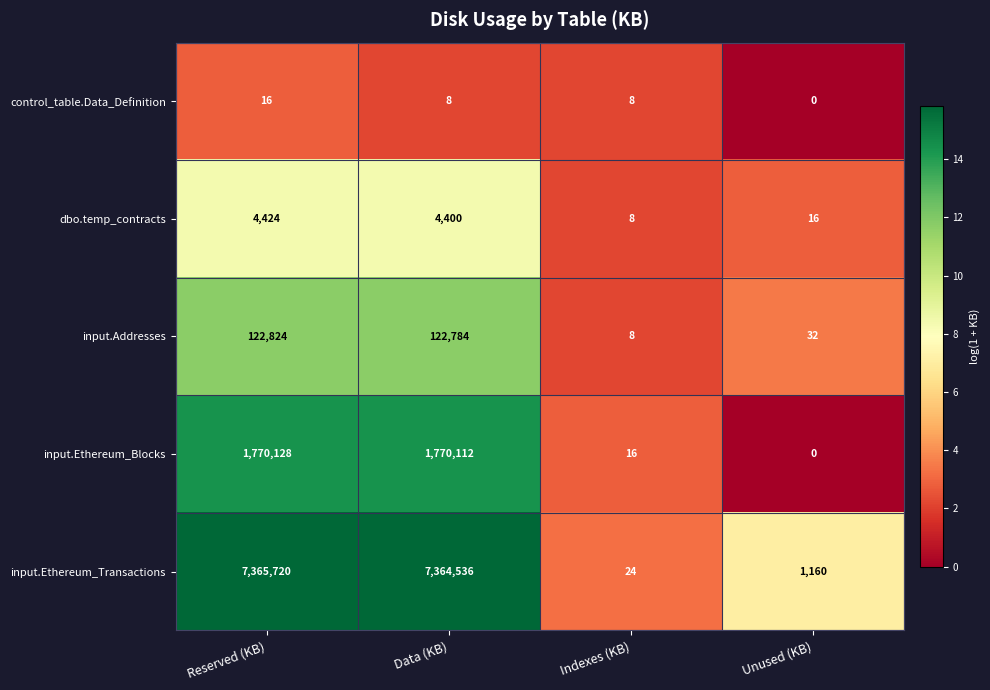

What is the difference between the highest and lowest values at Indexes (KB)?

16